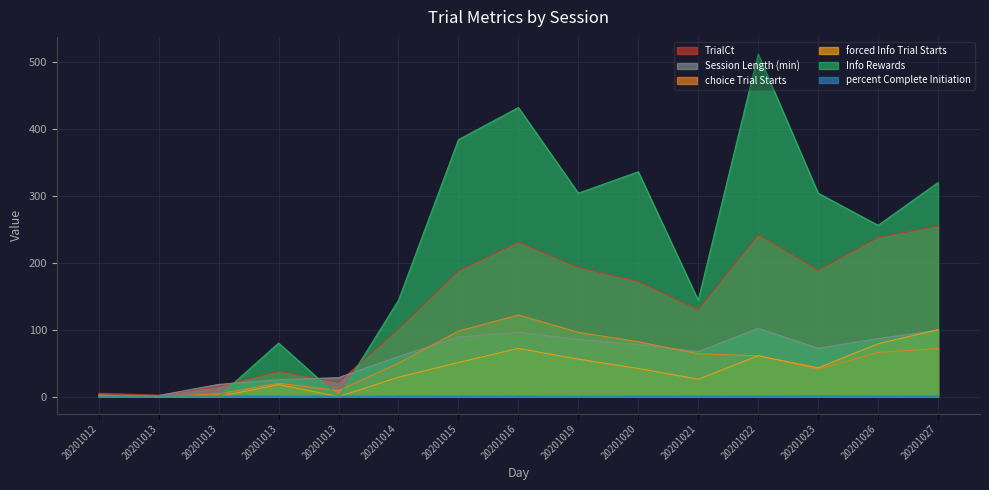

How many distinct data groups are displayed?

6